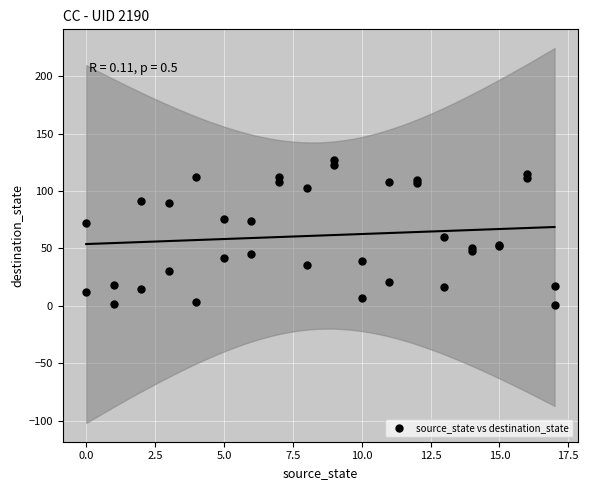

What Y value in the scatter plot is closest to 64?

60